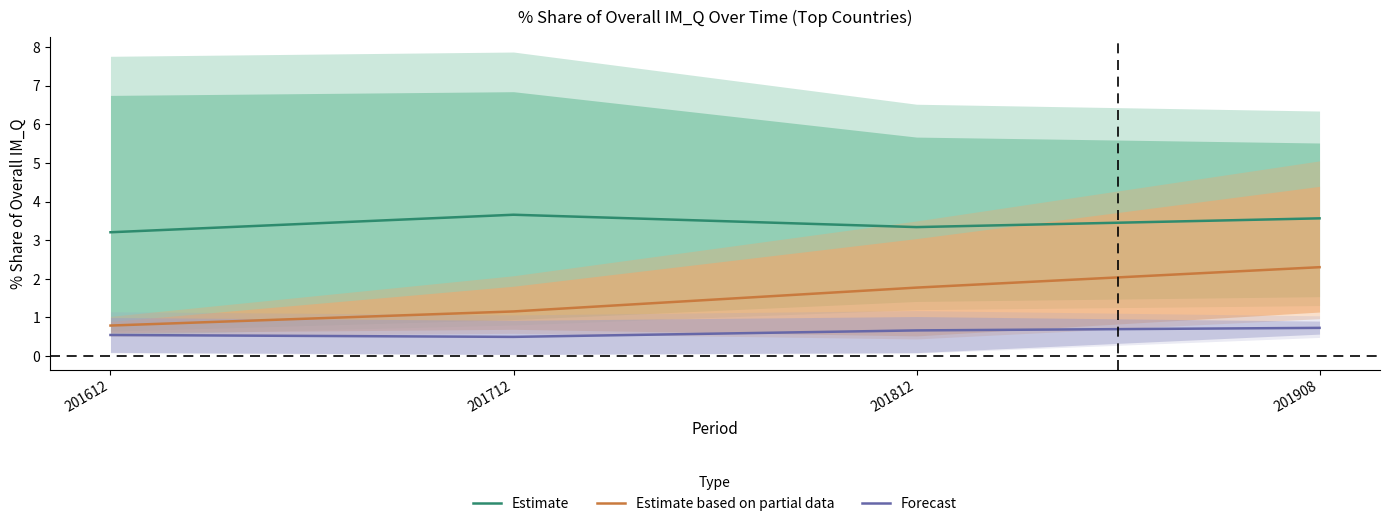

Count the Forecast values in the range 0 to 1.

4